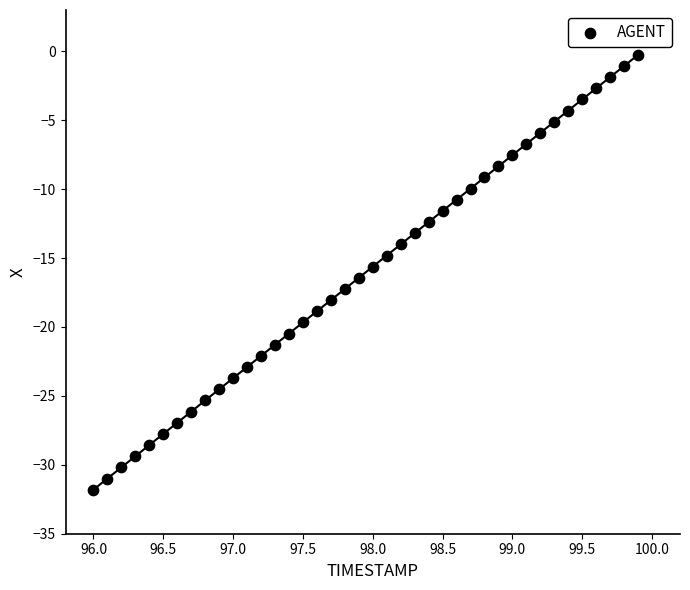

What is the range of X values (max minus min)?

3.9